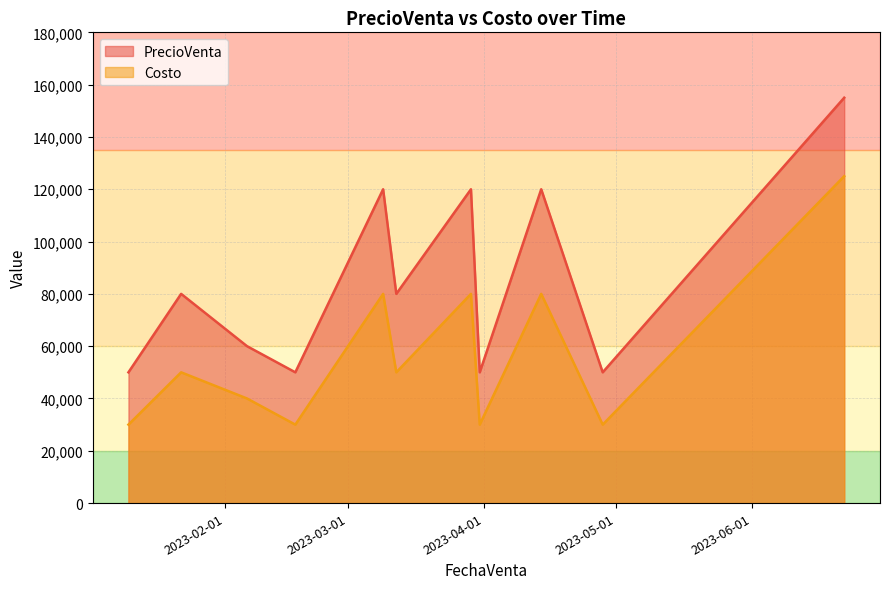

What is the value of the Costo point at the 5th from the left?

80000